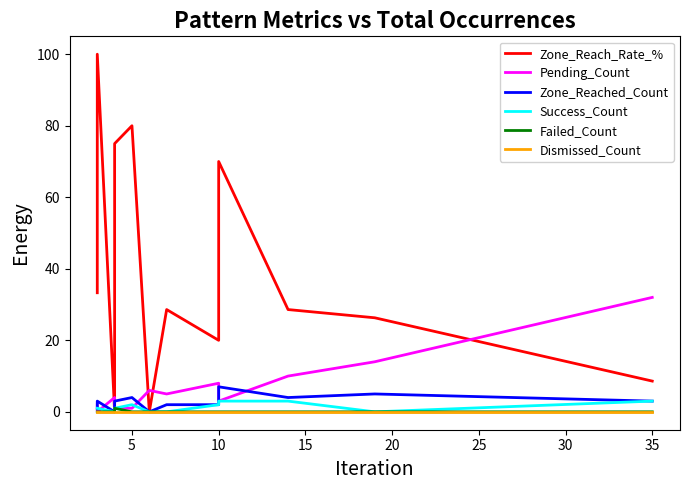

True or false: Success_Count and Zone_Reached_Count cross at least once.

False